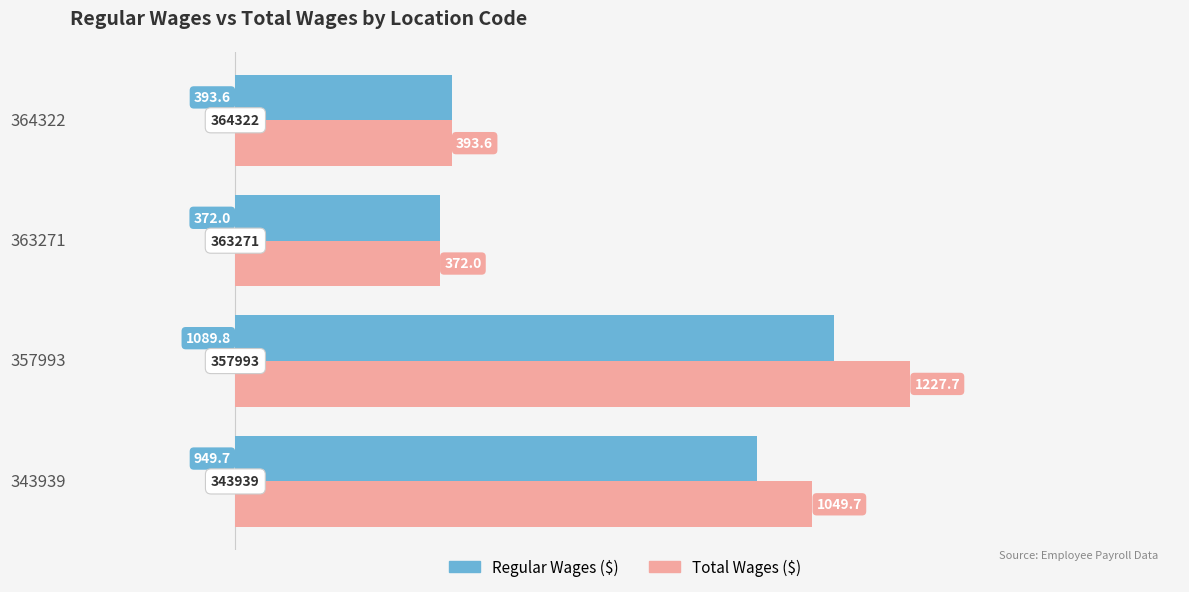

What is the total value across all series at 357993?

2317.5